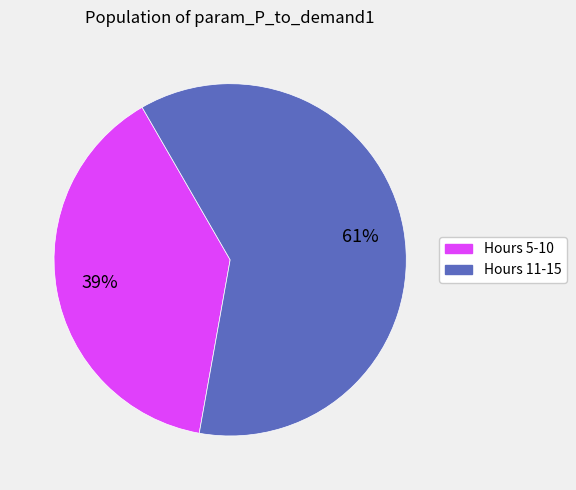

Is there a majority slice in this chart?

Yes